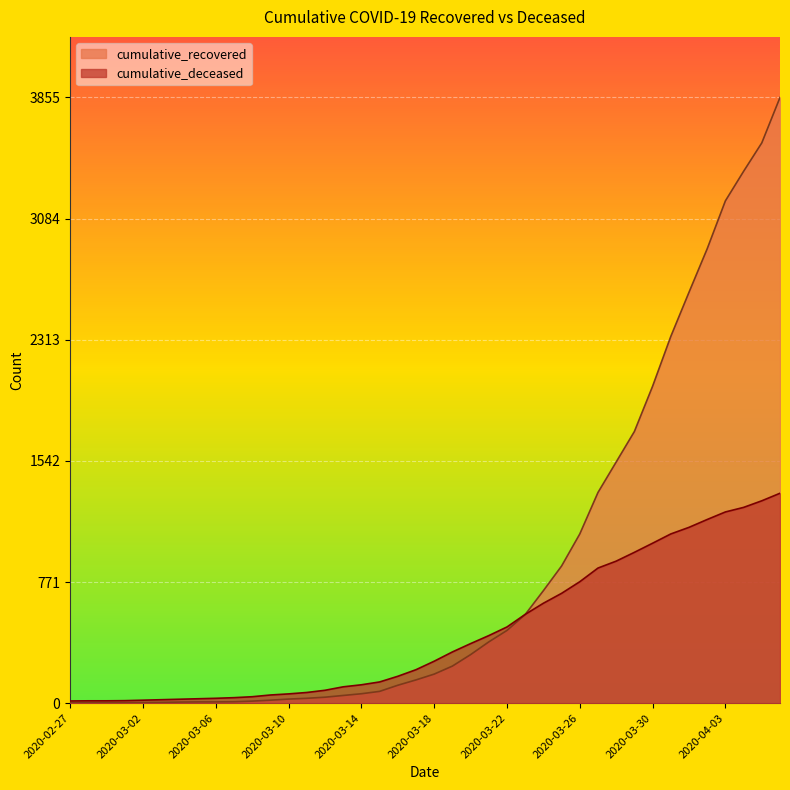

At which label does cumulative_deceased first exceed 267?

2020-03-19